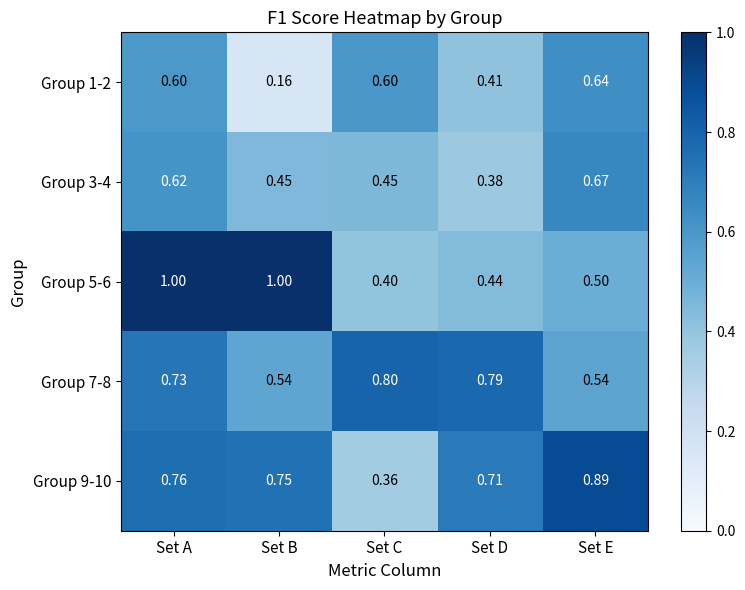

At which category is the sum across all series the highest?

Set A